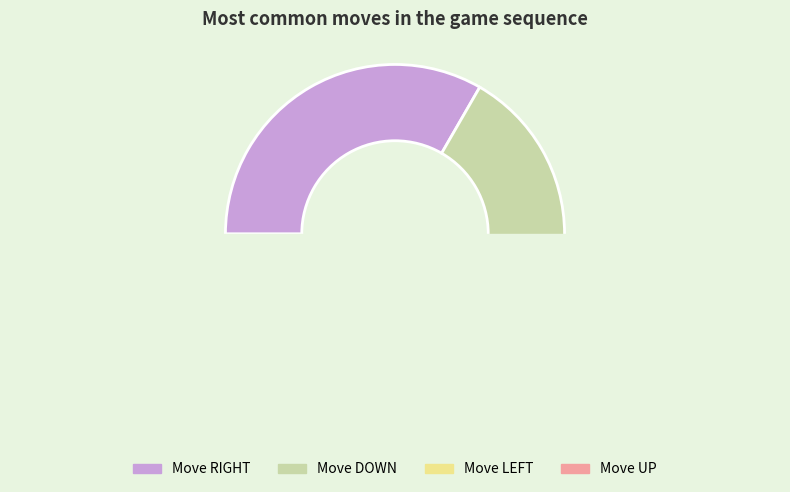

Which slice is the largest?

Move RIGHT